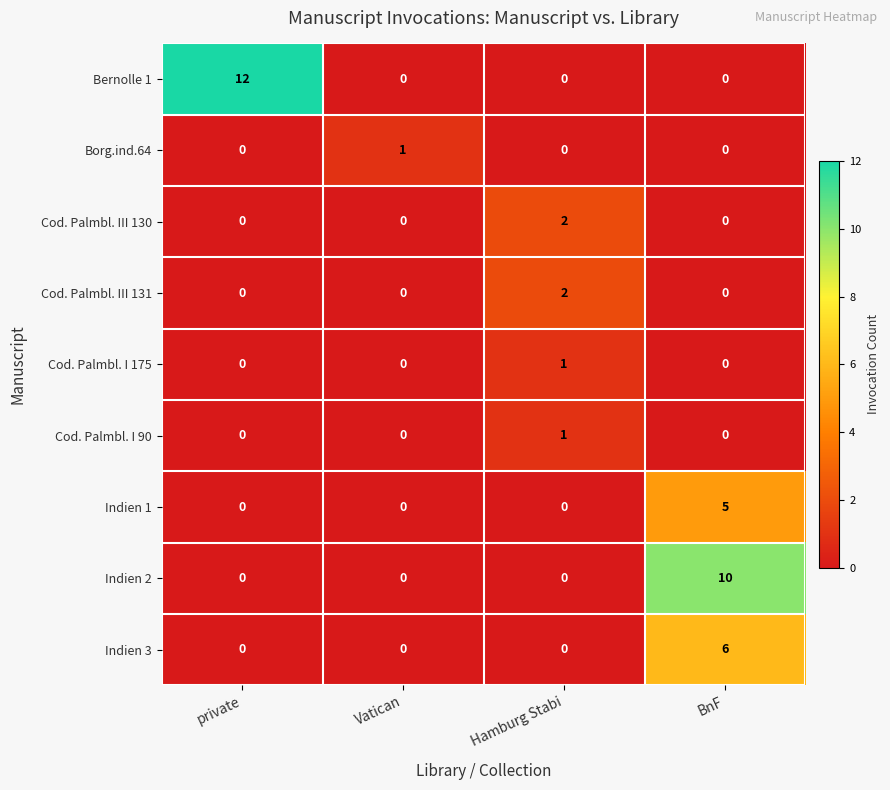

At which category is the sum across all series the highest?

BnF